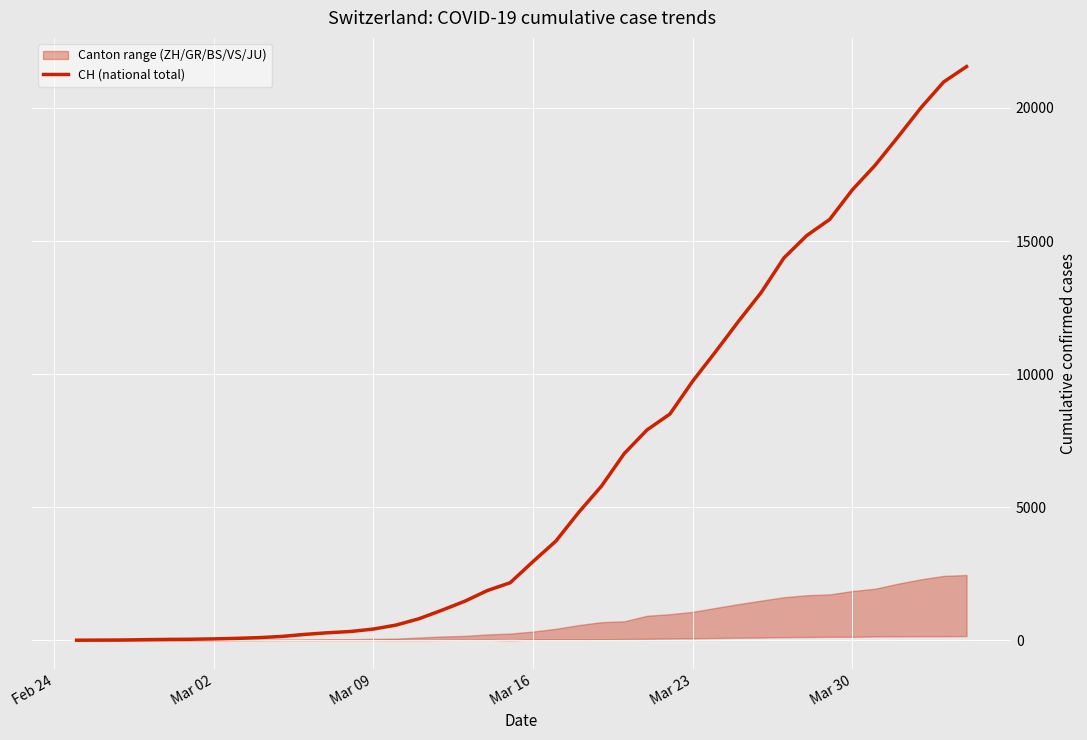

Reading right to left, extract all data points from this chart.

21554	20978	20005	18915	17852	16928	15809	15207	14367	13064	11975	10838	9735	8498	7904	7014	5788	4801	3722	2954	2160	1866	1461	1124	806	569	419	327	280	219	142	97	69	50	36	30	20	8	4	0